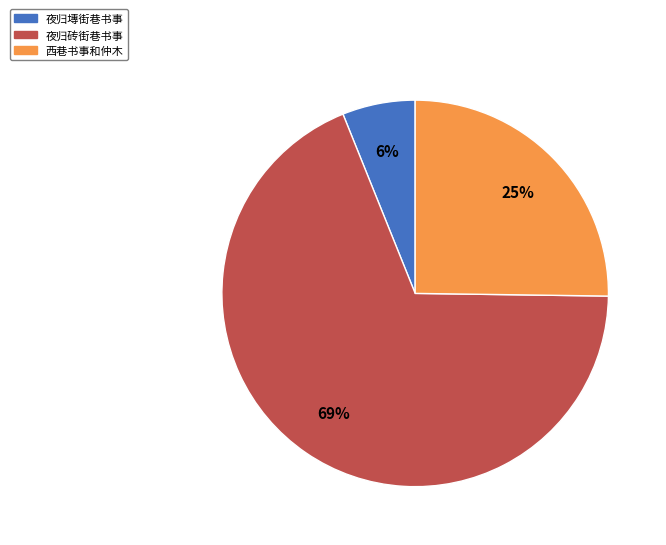

True or false: 西巷书事和仲木 accounts for 25% of the total.

True